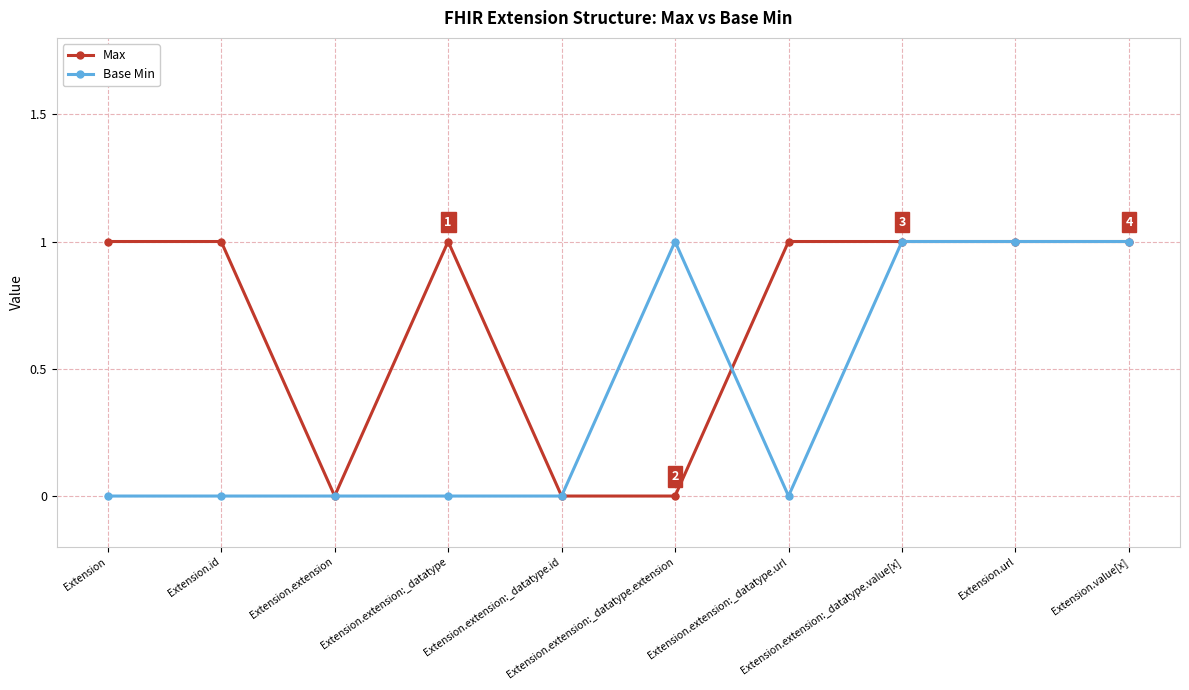

How many Base Min values are between 0 and 1?

10